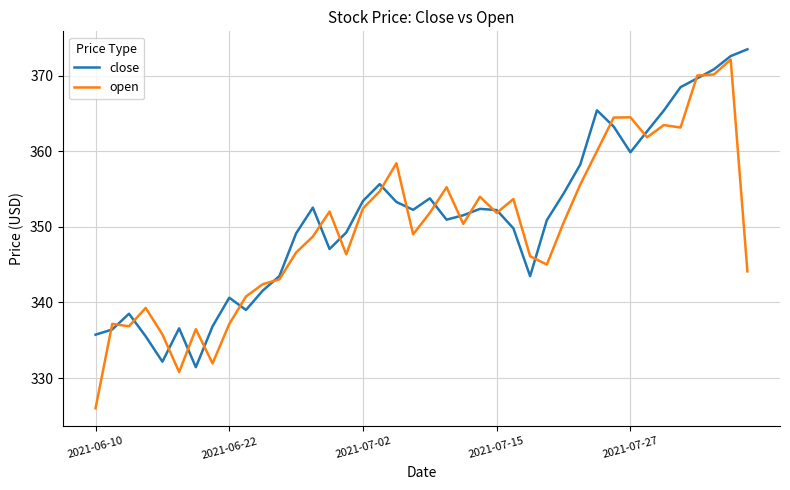

True or false: close and open cross at least once.

True